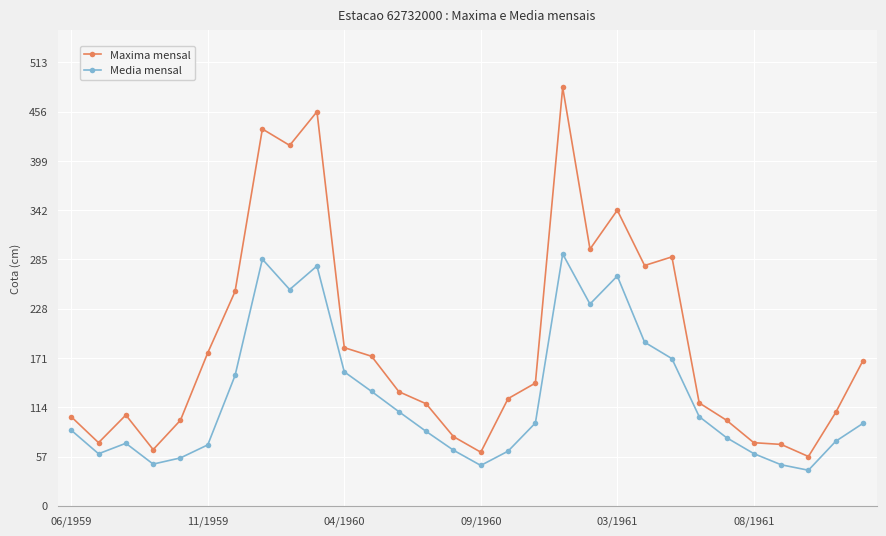

True or false: Maxima mensal has more than 0 points higher than both neighbors.

True